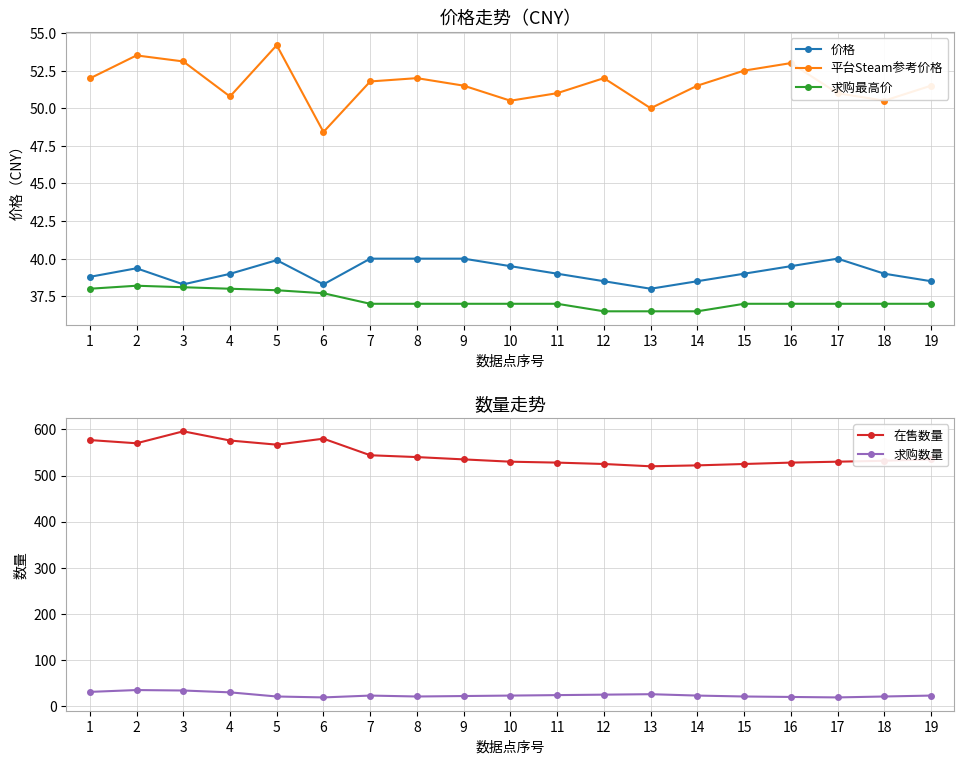

List the labels in order of 在售数量 value, smallest first.

13, 14, 12, 15, 11, 16, 10, 17, 18, 9, 19, 8, 7, 5, 2, 4, 1, 6, 3